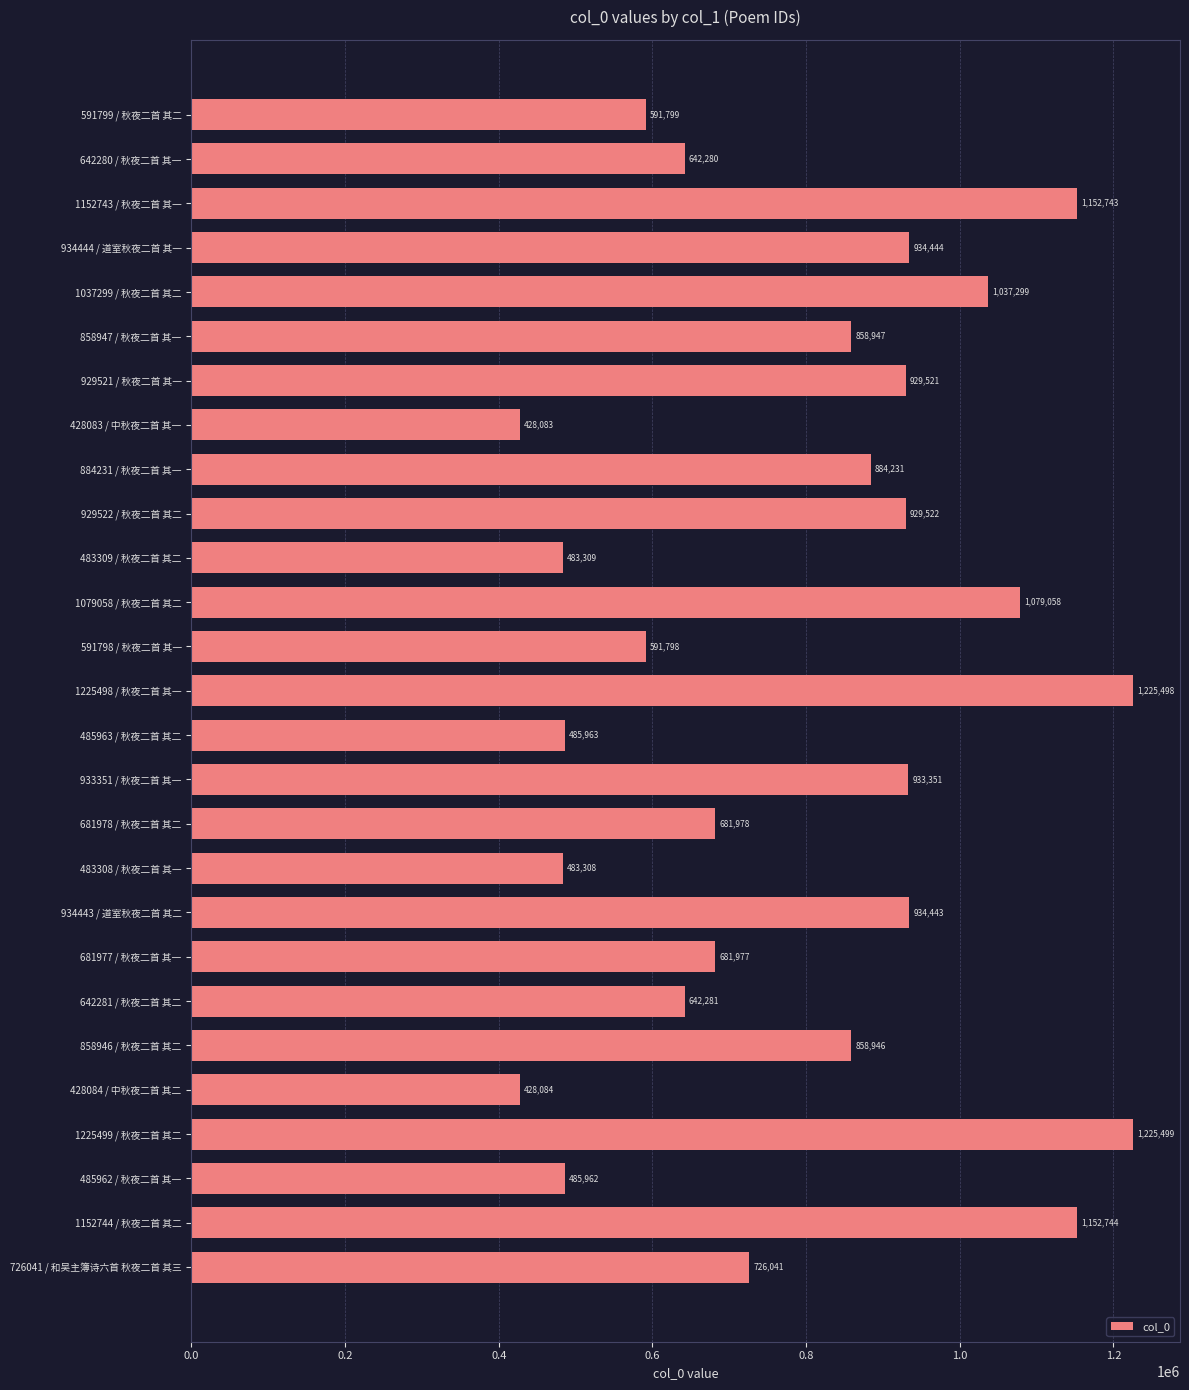

At which label is the value closest to 826791?

858946 / 秋夜二首 其二